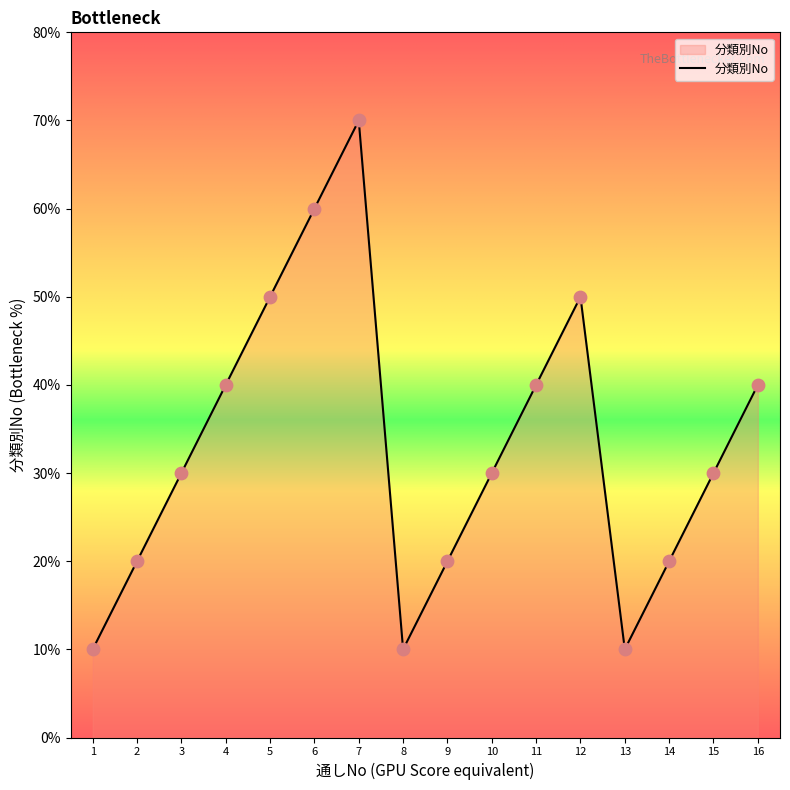

Which has a higher value, 16 or 10?

16